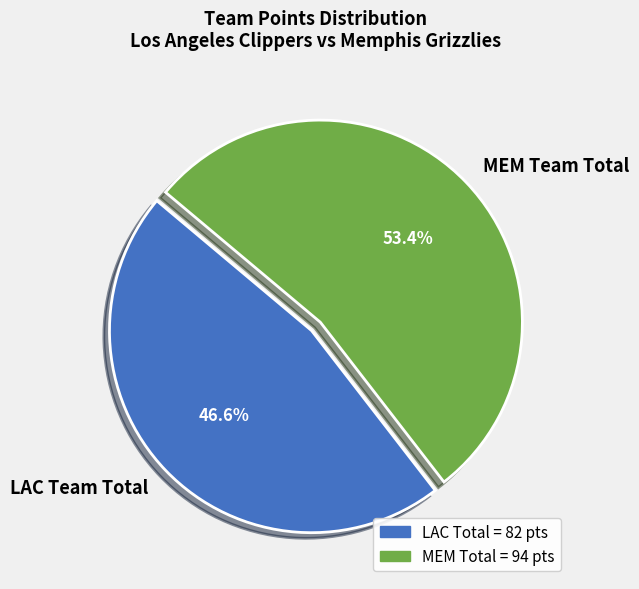

Combined, do LAC Team Total and MEM Team Total account for over 50%?

Yes